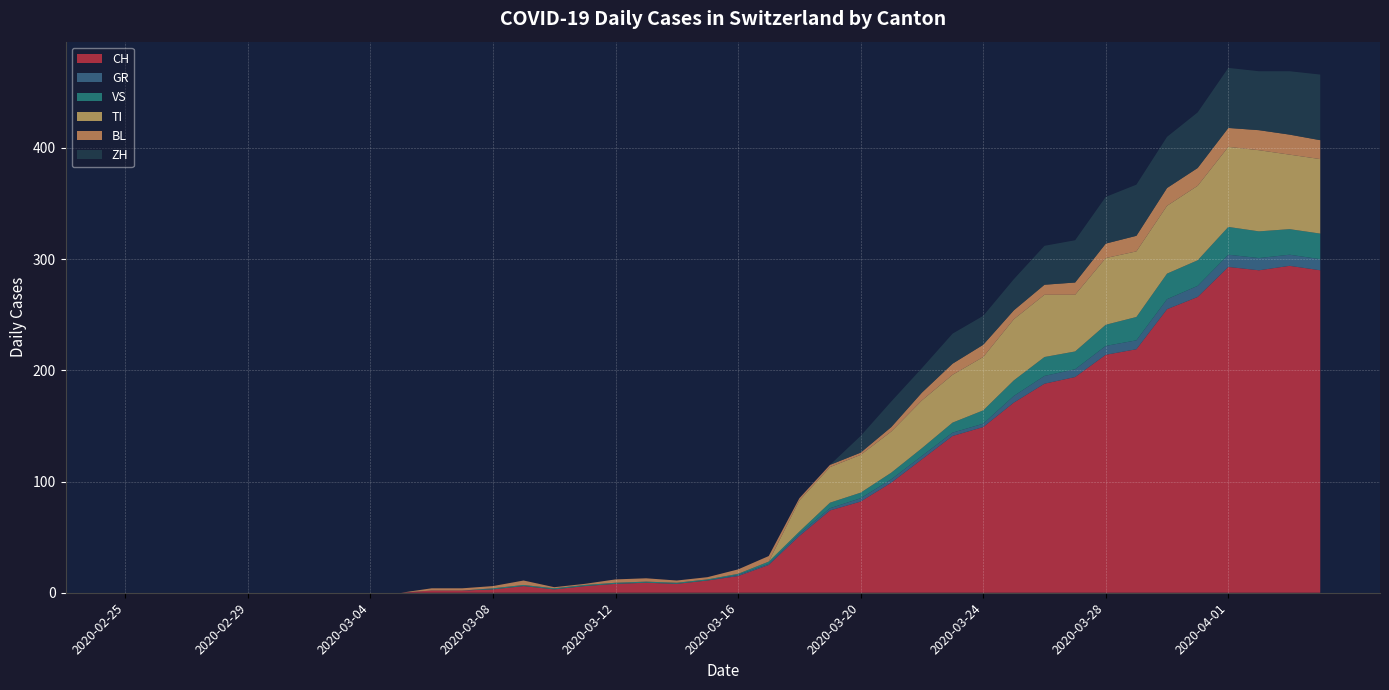

Reading left to right, what are all the values shown in this chart?

CH: 0	0	0	0	0	0	0	0	0	0	2	2	3	6	3	6	8	9	8	11	15	25	51	74	82	99	120	141	149	171	188	194	214	219	255	266	293	290	294	290
GR: 0	0	0	0	0	0	0	0	0	0	0	0	0	0	0	0	0	0	0	0	1	1	2	2	3	3	3	3	3	6	7	7	8	8	9	10	11	11	10	10
VS: 0	0	0	0	0	0	0	0	0	0	0	0	1	1	1	1	1	1	1	1	1	2	2	5	5	6	7	9	12	14	17	16	19	21	23	23	25	24	23	23
TI: 0	0	0	0	0	0	0	0	0	0	0	0	0	0	0	0	0	0	0	0	0	0	28	32	34	37	43	43	48	55	56	51	60	59	61	67	72	73	67	67
BL: 0	0	0	0	0	0	0	0	0	0	2	2	2	4	1	1	3	3	2	2	4	5	2	2	2	4	7	10	11	8	9	11	13	14	16	16	17	18	18	17
ZH: 0	0	0	0	0	0	0	0	0	0	0	0	0	0	0	0	0	0	0	0	0	0	0	0	15	23	22	27	26	28	35	38	42	46	46	50	54	53	57	59